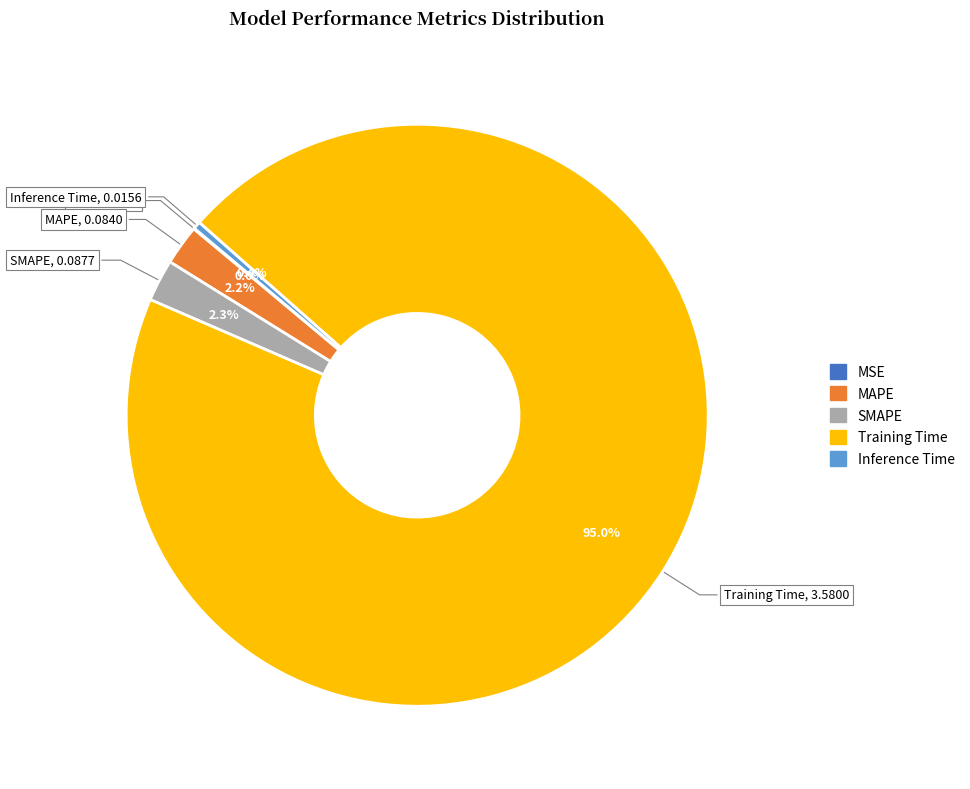

What percentage is NOT represented by MAPE?

97.8%